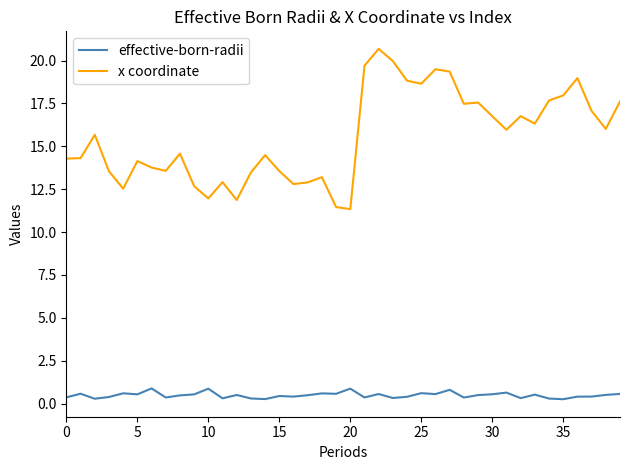

True or false: effective-born-radii and x coordinate intersect in this chart.

False